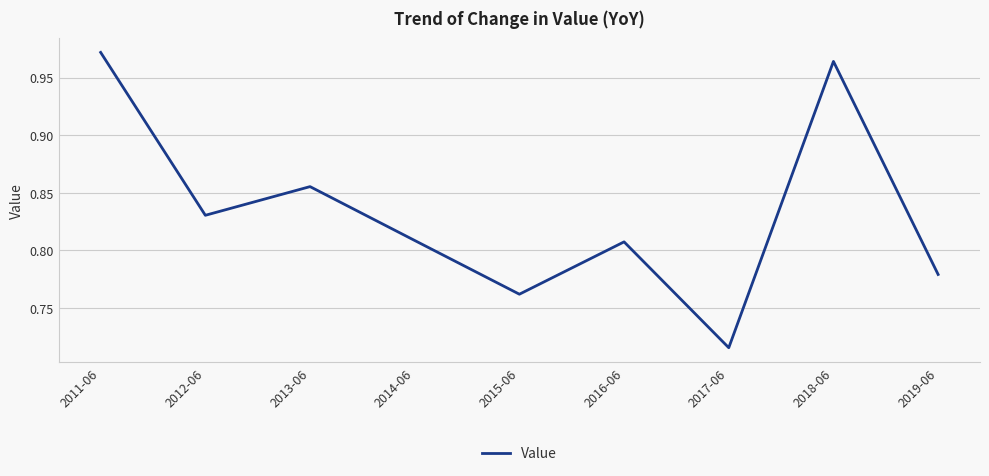

What position from the right is 2018-06?

2